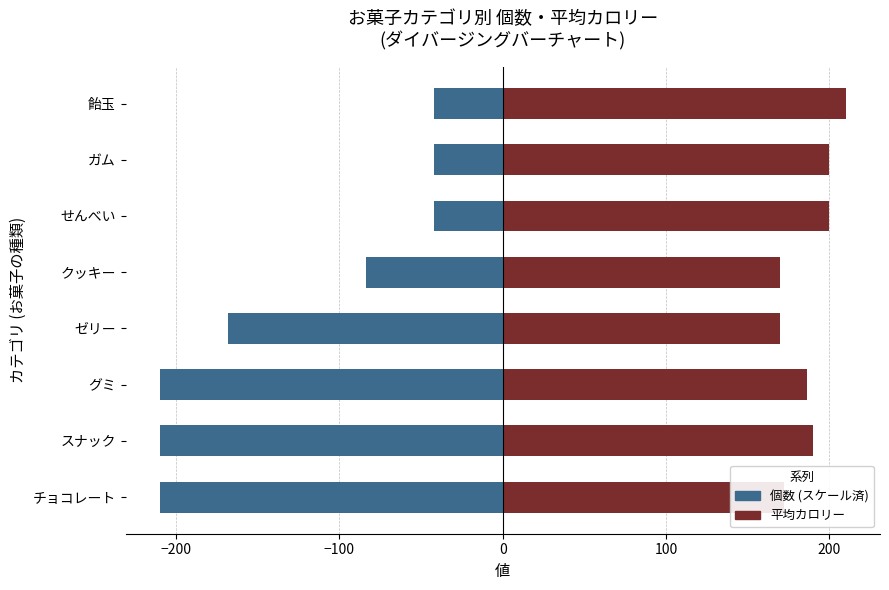

Are the bars horizontal?

Yes